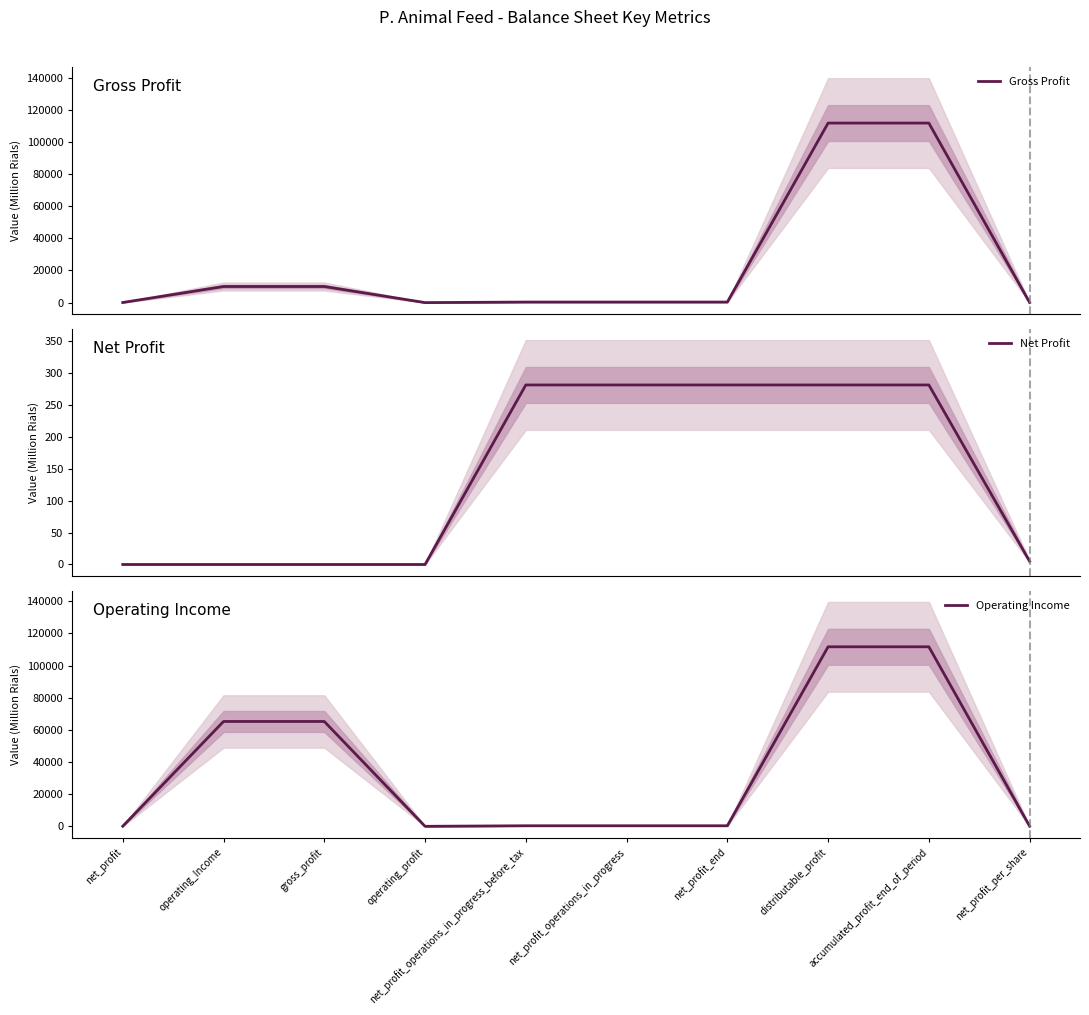

At gross_profit, list the series in order from largest to smallest.

Operating Income, Gross Profit, Net Profit